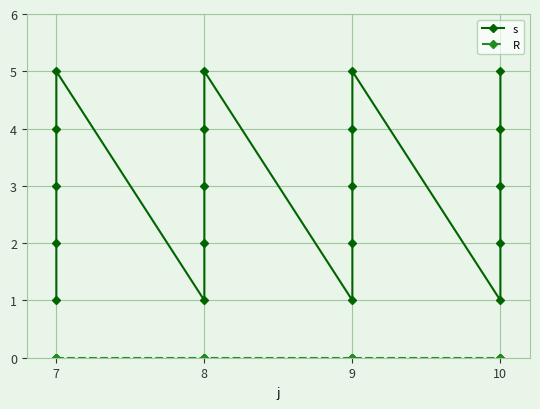

In s, how many points are lower than both neighbors (excluding endpoints)?

3